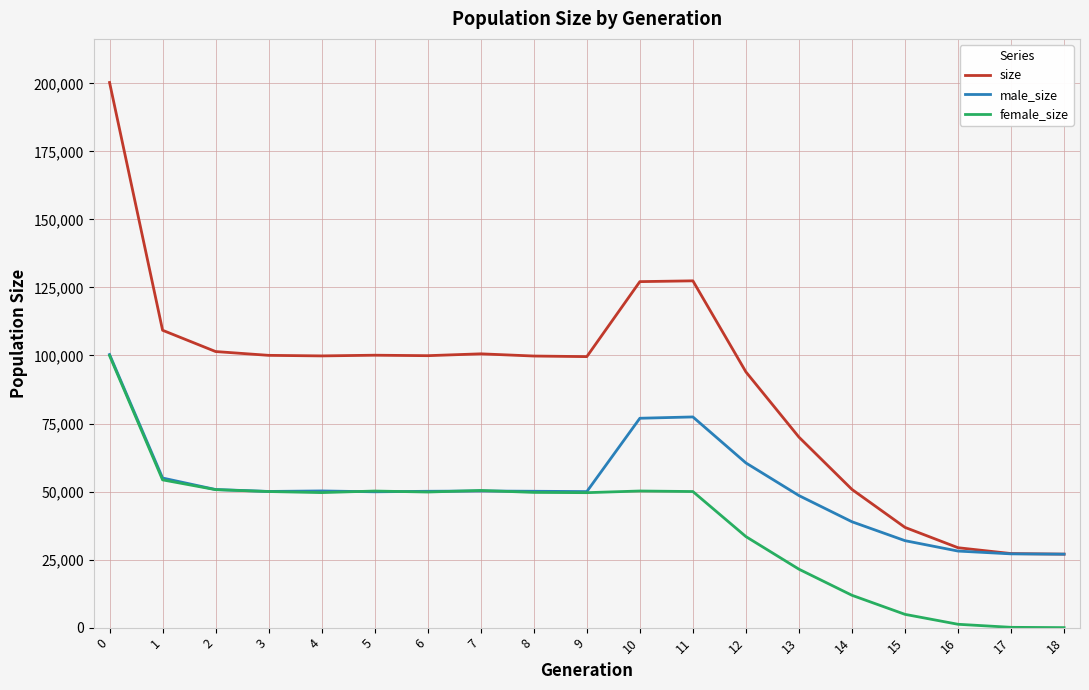

What is the average value of the size series?

89505